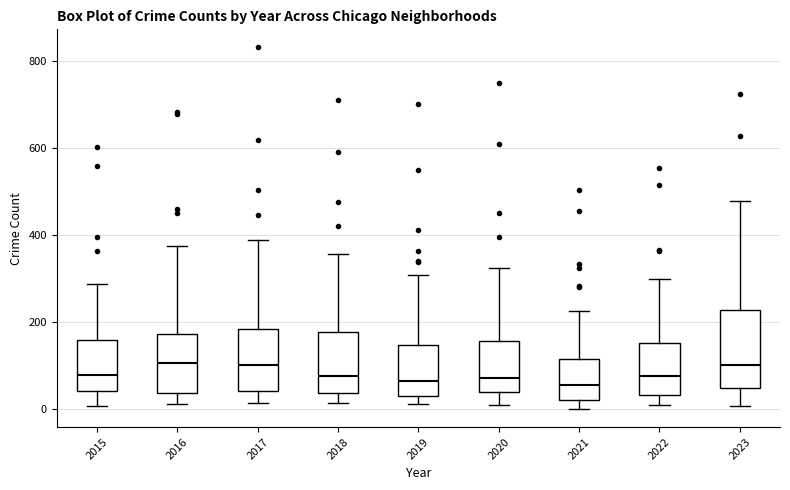

Reading left to right, transcribe this box plot: for each box, give where its median line is, the range the box spans, and where its two whiskers end, as read against the y-axis. The values are not printed on the chart, so give them approximately, as read against the axis.

2015: median 80, box 40 to 160, whiskers 0 to 280
2016: median 100, box 40 to 180, whiskers 20 to 380
2017: median 100, box 40 to 180, whiskers 20 to 380
2018: median 80, box 40 to 180, whiskers 20 to 360
2019: median 60, box 40 to 140, whiskers 20 to 300
2020: median 80, box 40 to 160, whiskers 20 to 320
2021: median 60, box 20 to 120, whiskers 0 to 220
2022: median 80, box 40 to 160, whiskers 20 to 300
2023: median 100, box 40 to 220, whiskers 0 to 480